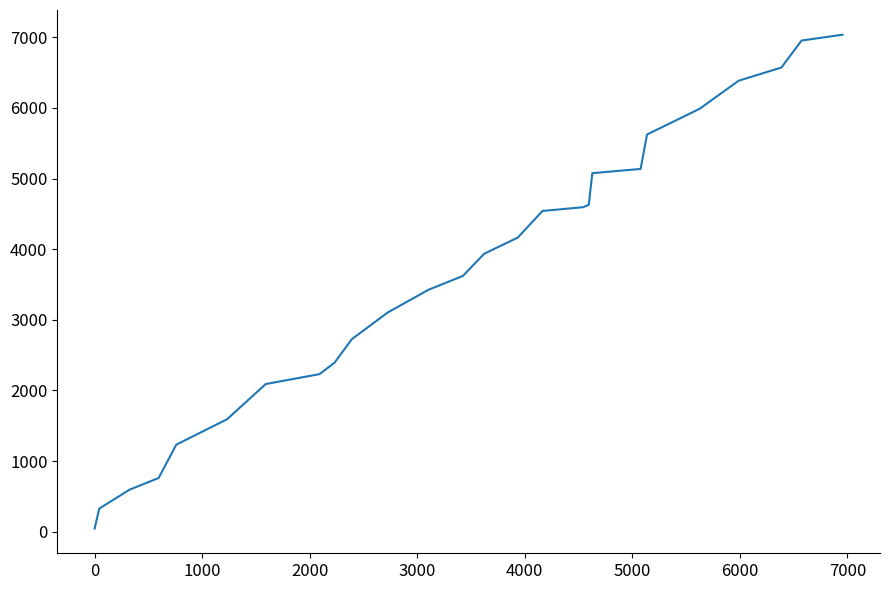

What is the average value?

3645